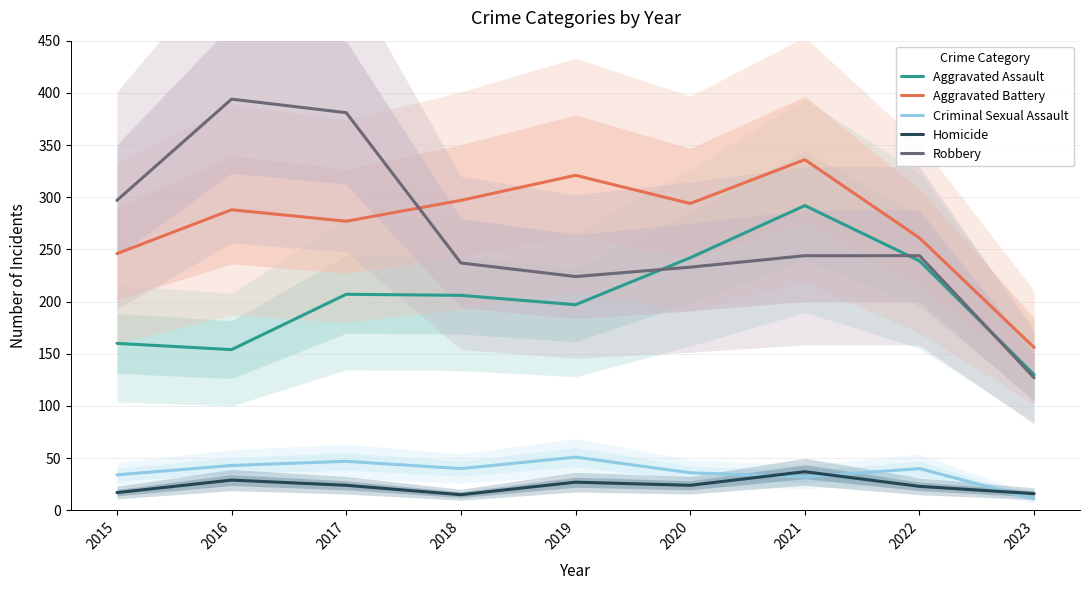

What is the approximate value of Robbery at 2021, to the nearest 50?

250